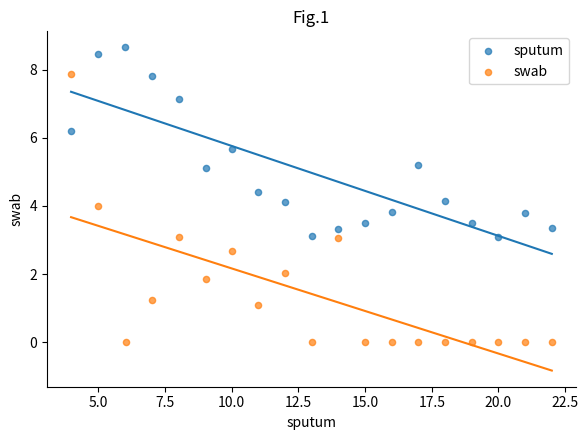

Which series has the largest Y range (max minus min)?

swab